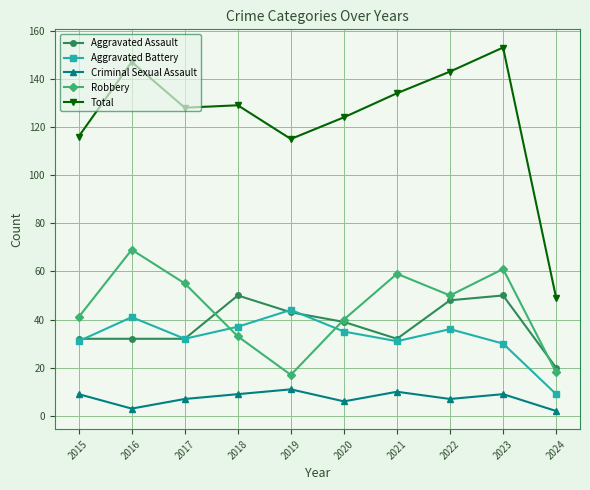

Which category has the highest value across all series?

2023